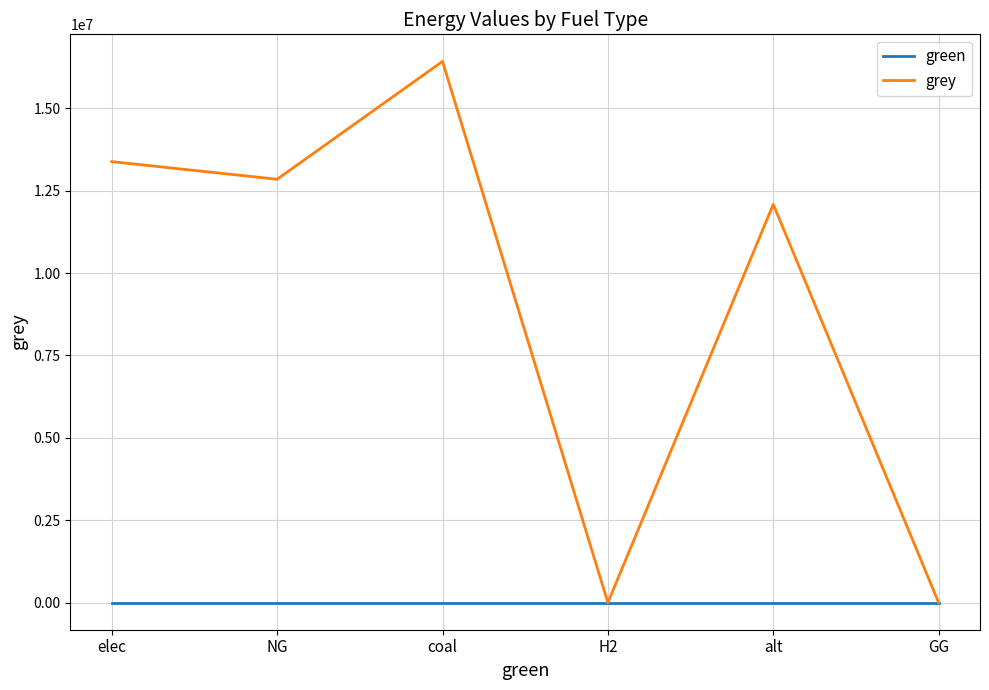

Which category has the highest value across all series?

coal